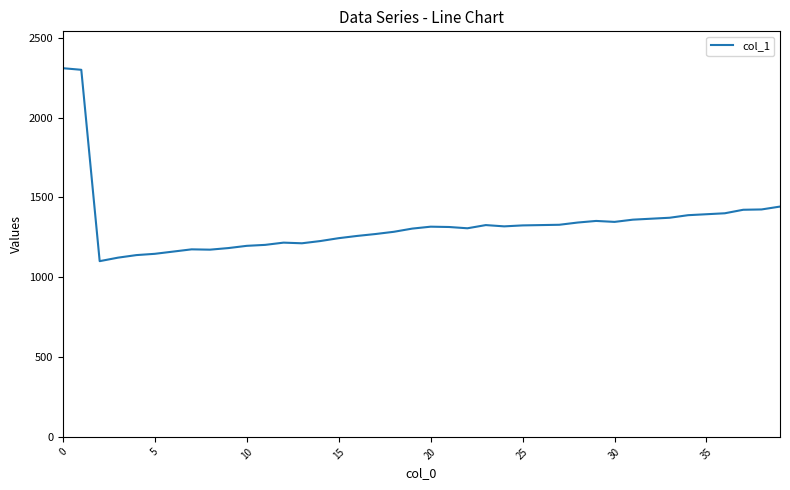

What is the greatest value displayed?

2310